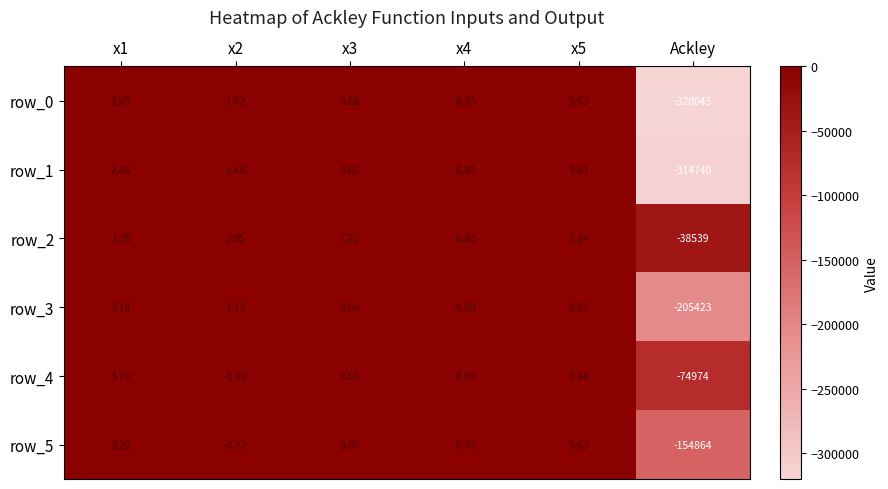

List the labels in order of row_1 value, smallest first.

Ackley, x4, x2, x1, x3, x5